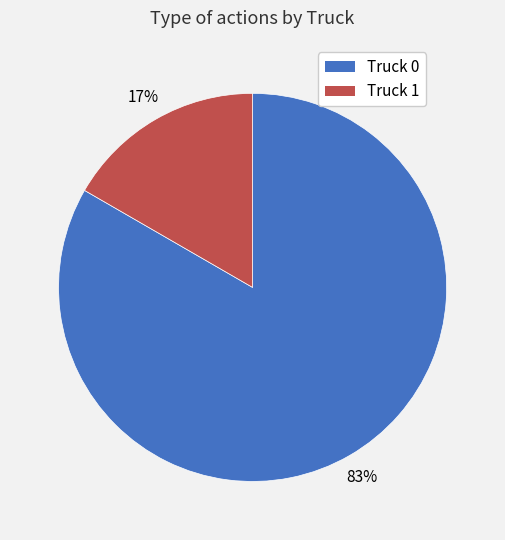

Combined, do Truck 1 and Truck 0 account for over 50%?

Yes